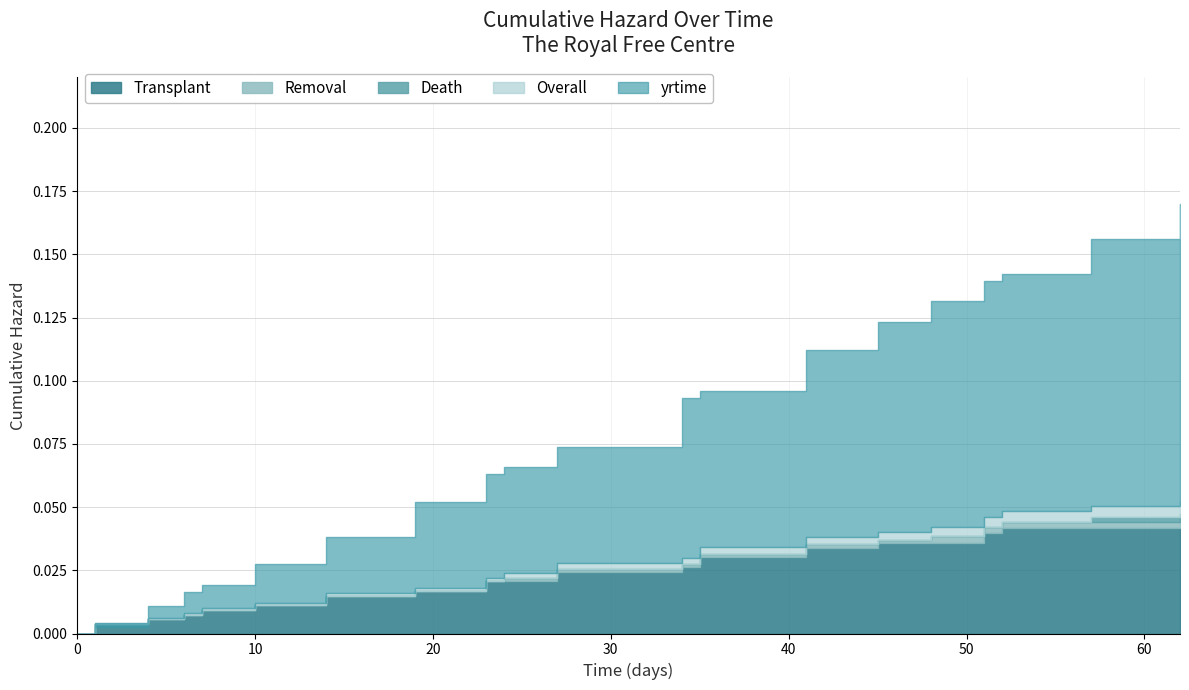

Reading left to right, transcribe all the data shown in this chart.

Transplant: 0=0.0	1=0.0	4=0.0	6=0.0	7=0.0	10=0.0	14=0.0	19=0.0	23=0.0	24=0.0	27=0.0	34=0.0	35=0.0	41=0.0	45=0.0	48=0.0	51=0.0	52=0.0	57=0.0	62=0.0
Removal: 0=0.0	1=0.0	4=0.0	6=0.0	7=0.0	10=0.0	14=0.0	19=0.0	23=0.0	24=0.0	27=0.0	34=0.0	35=0.0	41=0.0	45=0.0	48=0.0	51=0.0	52=0.0	57=0.0	62=0.0
Death: 0=0.0	1=0.0	4=0.0	6=0.0	7=0.0	10=0.0	14=0.0	19=0.0	23=0.0	24=0.0	27=0.0	34=0.0	35=0.0	41=0.0	45=0.0	48=0.0	51=0.0	52=0.0	57=0.0	62=0.0
Overall: 0=0.0	1=0.0	4=0.0	6=0.0	7=0.0	10=0.0	14=0.0	19=0.0	23=0.0	24=0.0	27=0.0	34=0.0	35=0.0	41=0.0	45=0.0	48=0.0	51=0.0	52=0.0	57=0.1	62=0.1
yrtime: 0=0.0	1=0.0	4=0.0	6=0.0	7=0.0	10=0.0	14=0.0	19=0.1	23=0.1	24=0.1	27=0.1	34=0.1	35=0.1	41=0.1	45=0.1	48=0.1	51=0.1	52=0.1	57=0.2	62=0.2